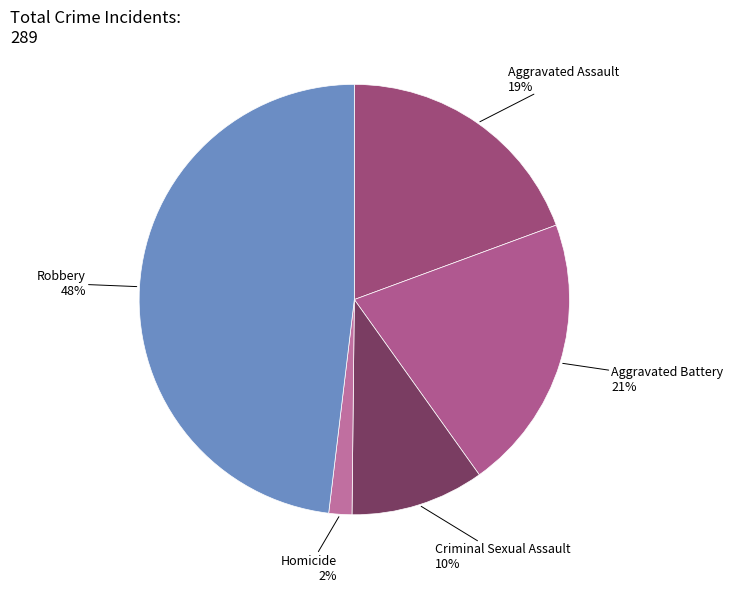

To the nearest percent, what portion does Criminal Sexual Assault represent?

10%